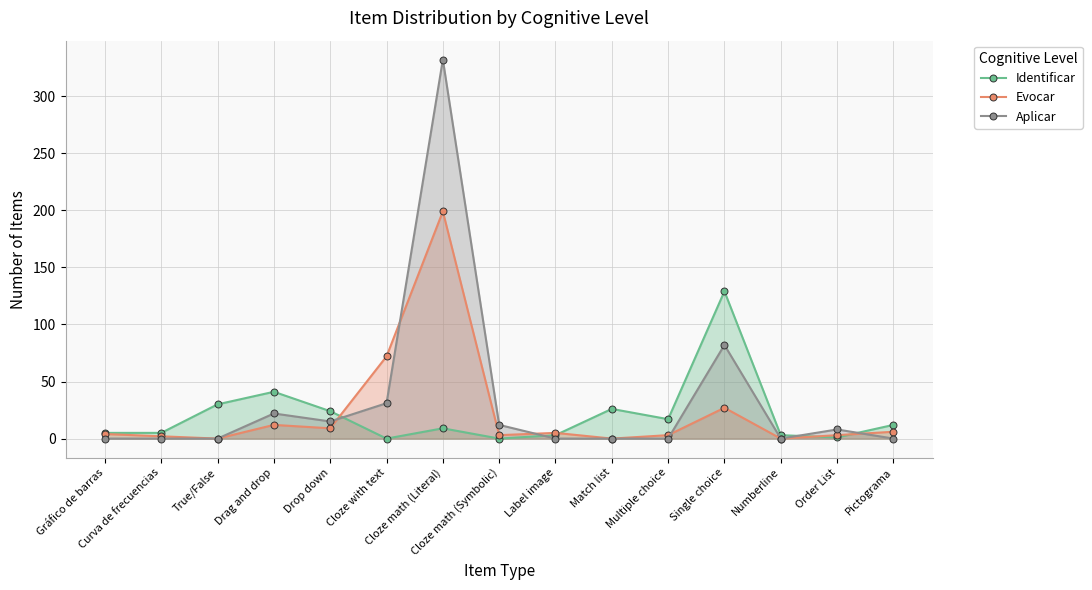

The value of Evocar at Numberline is 0. True or false?

True